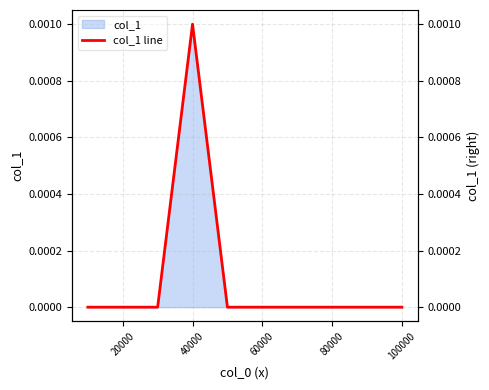

How many points are higher than both their immediate neighbors (excluding endpoints)?

1